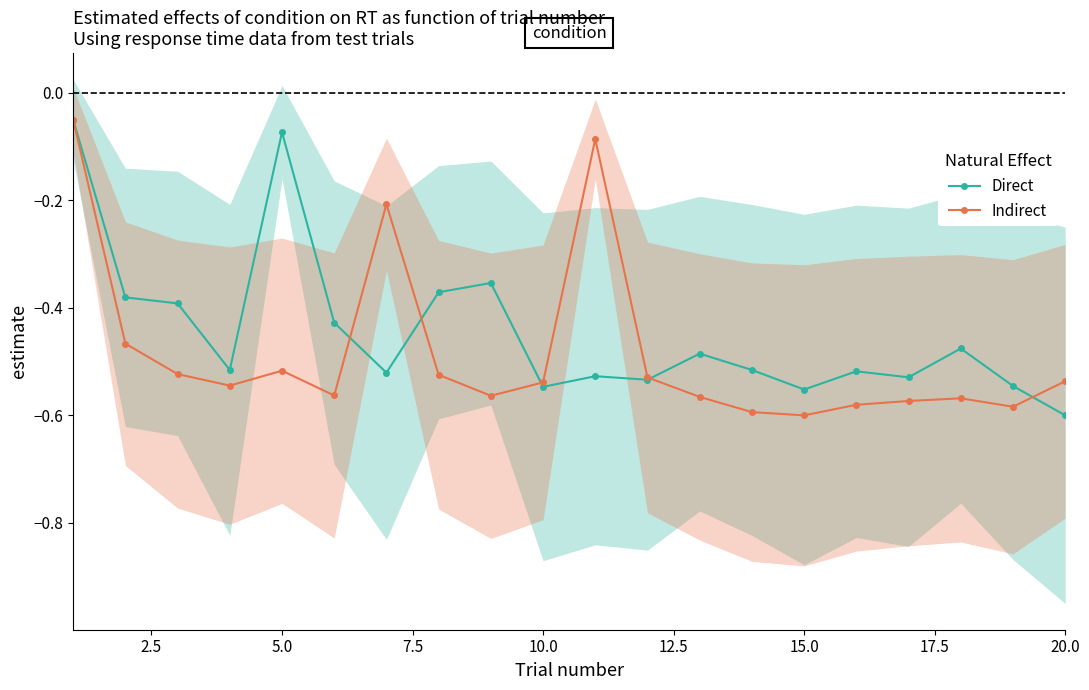

What is the maximum value shown in the chart?

-0.1